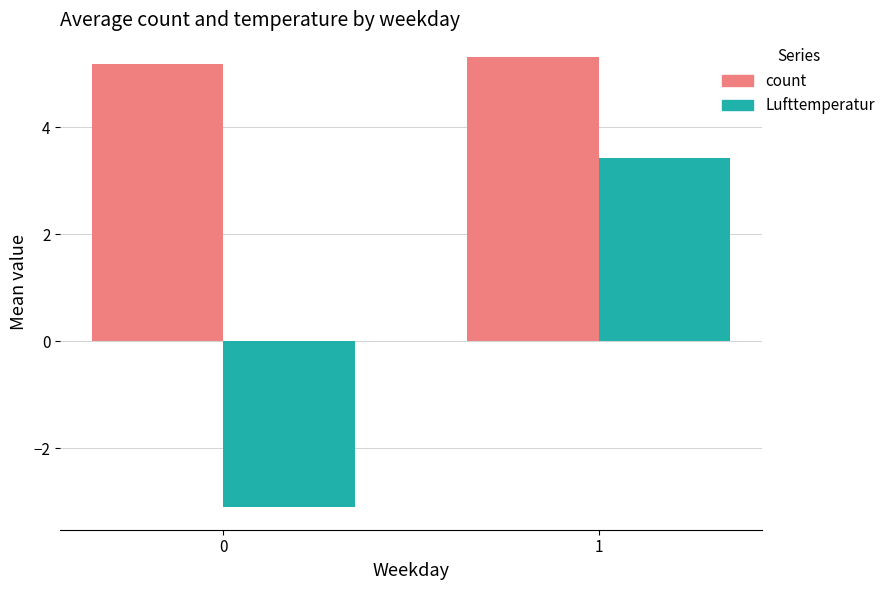

What is the total value across all series at 0?

2.1